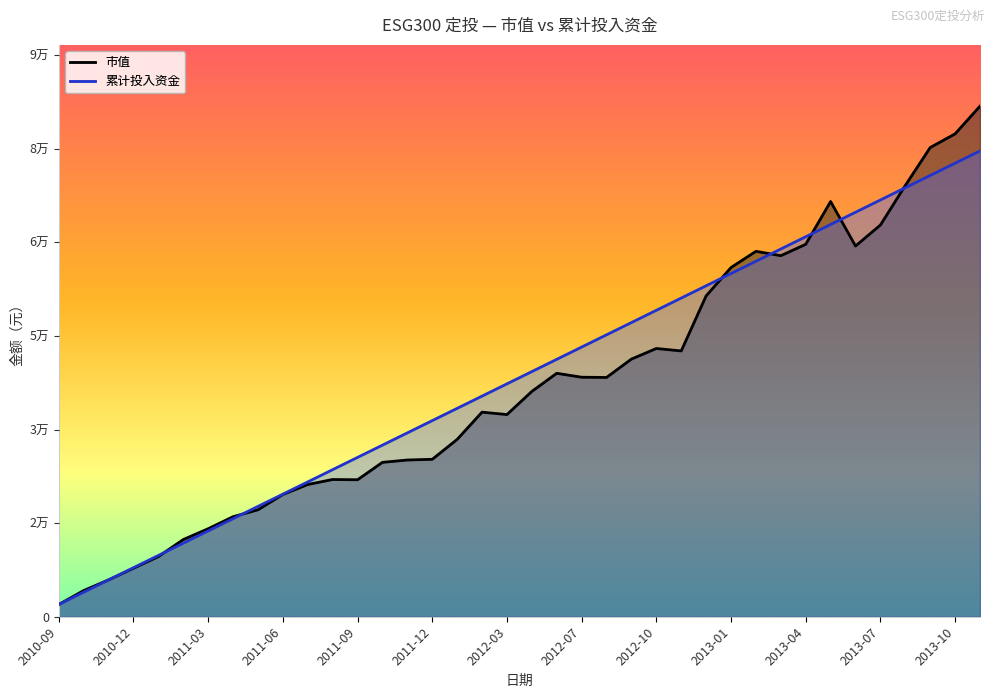

What is the minimum value shown in the chart?

2000.0